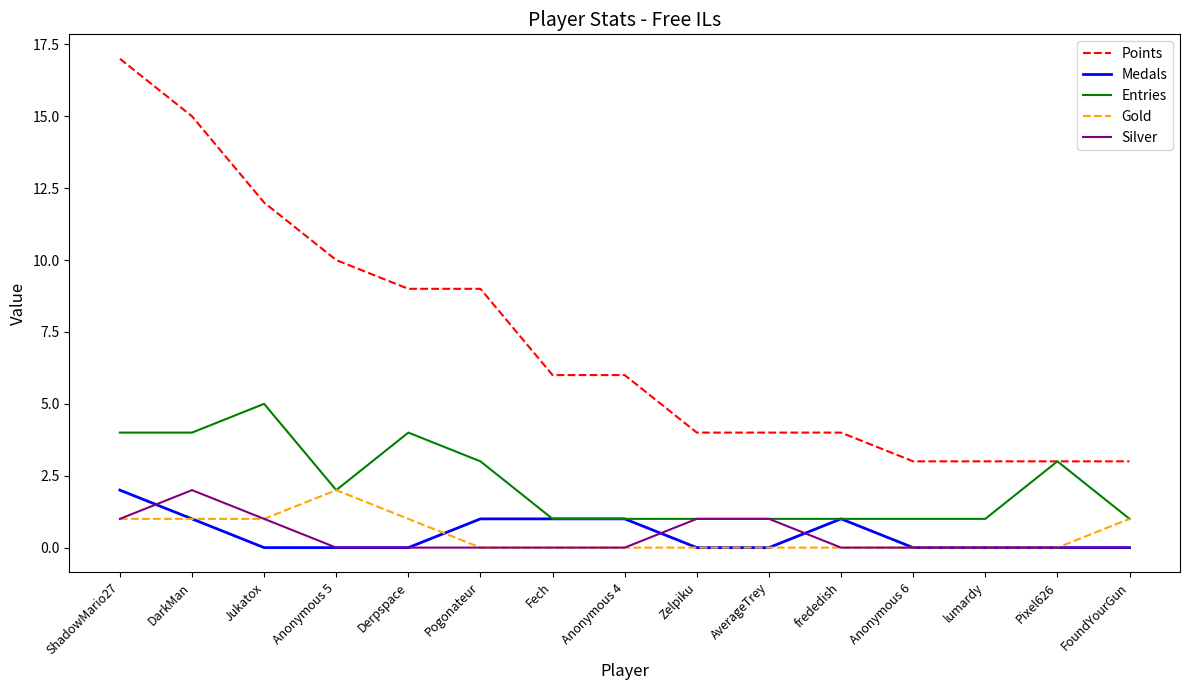

True or false: Points and Medals intersect in this chart.

False